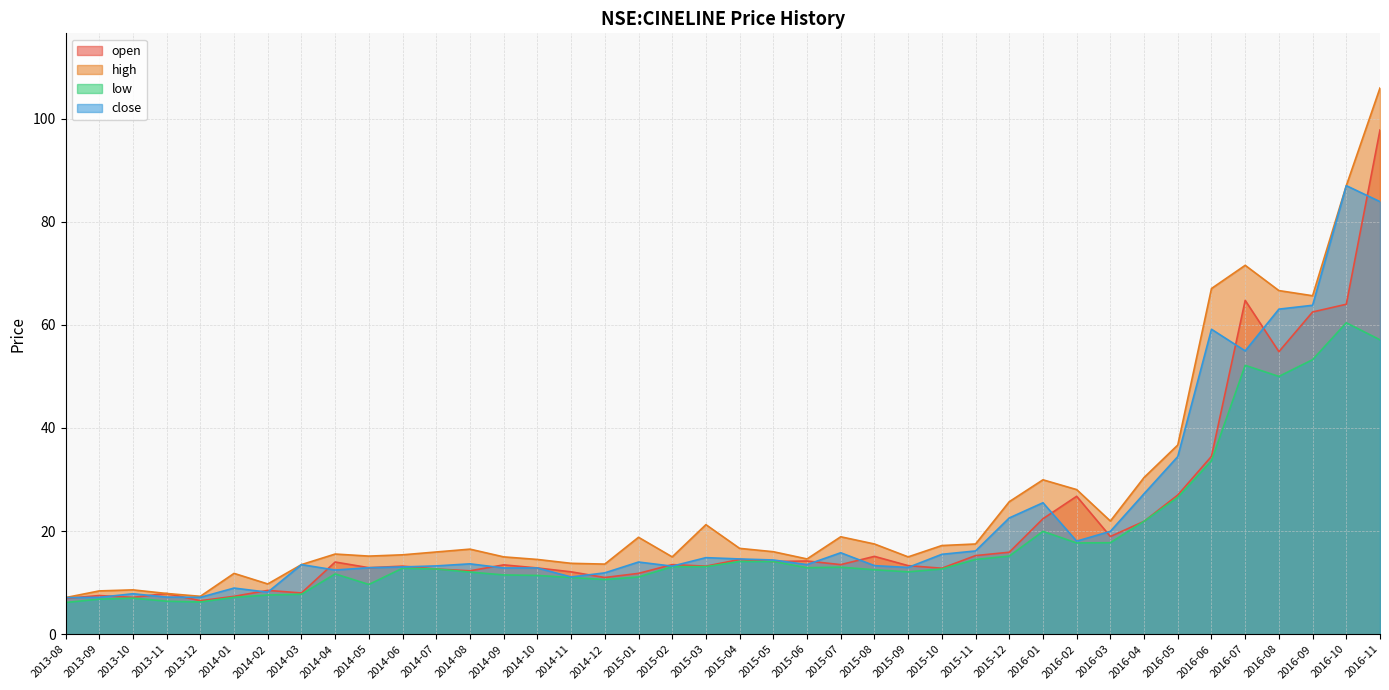

At which label does close reach its peak?

2016-10